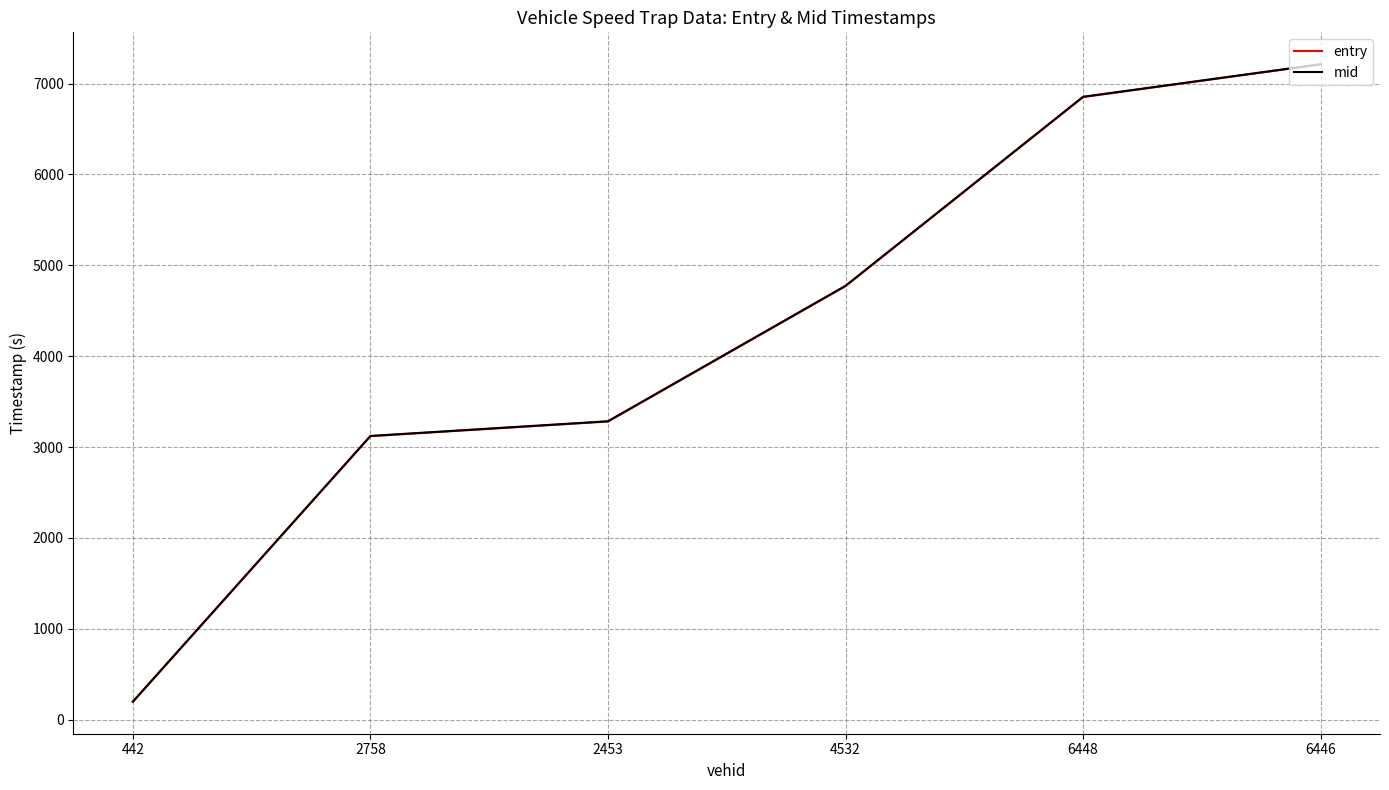

Where is mid nearest to the value 3705?

2453